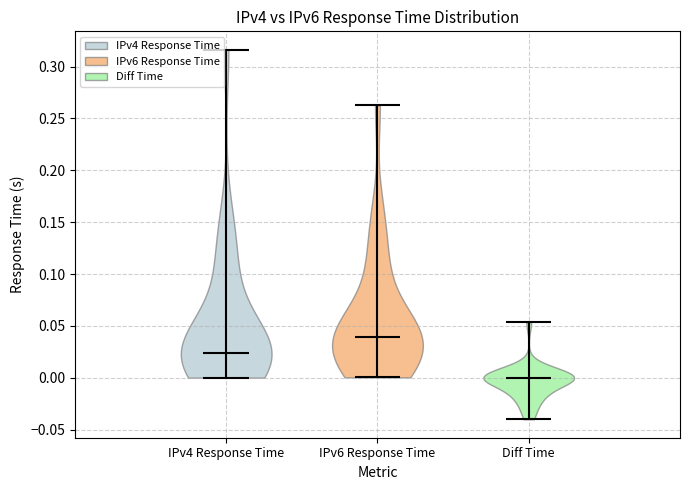

Reading left to right, read every violin against the y-axis: where its median line is, and the lowest and highest points it reaches. The values are not printed on the chart, so give them approximately, as read against the axis.

IPv4 Response Time: median line 0.025, lowest point 0.000, highest point 0.315
IPv6 Response Time: median line 0.040, lowest point 0.000, highest point 0.265
Diff Time: median line 0.000, lowest point -0.040, highest point 0.055